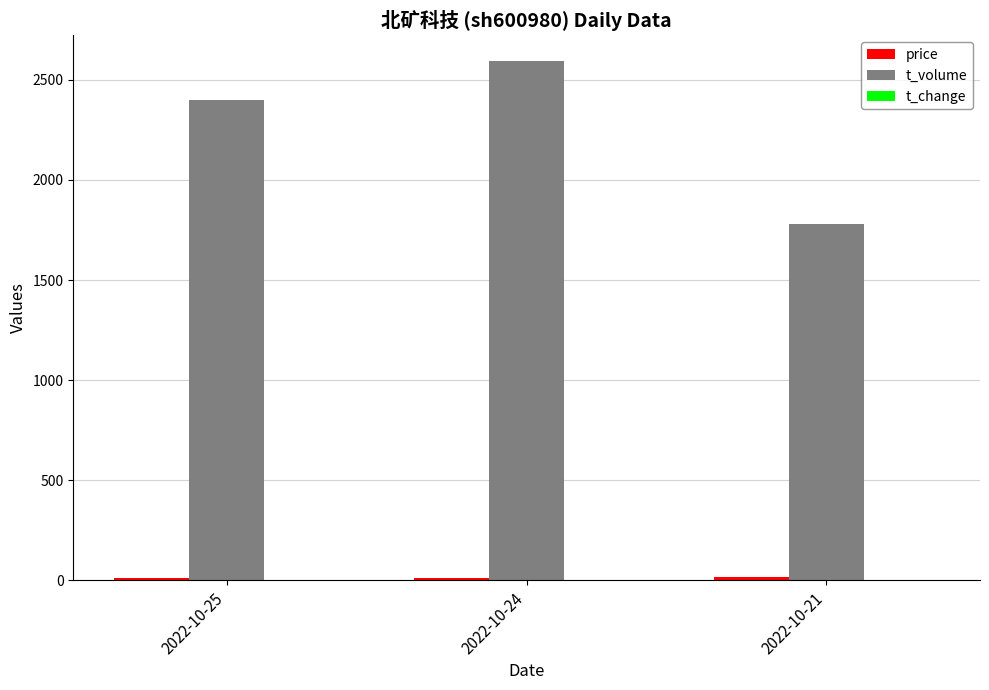

What is the sum of all t_volume values?

6774.0